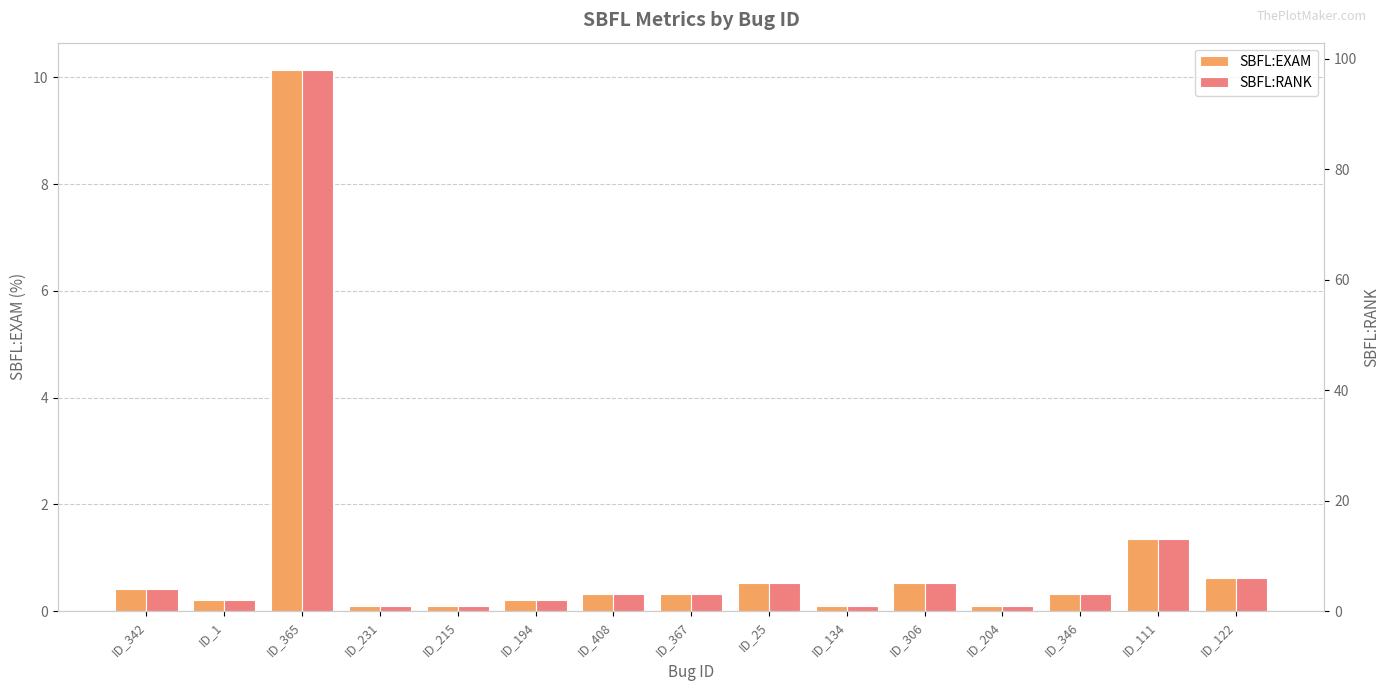

At which category is the sum across all series the highest?

ID_365